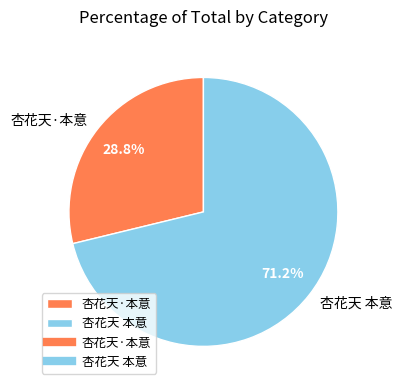

How many slices are in this pie chart?

2